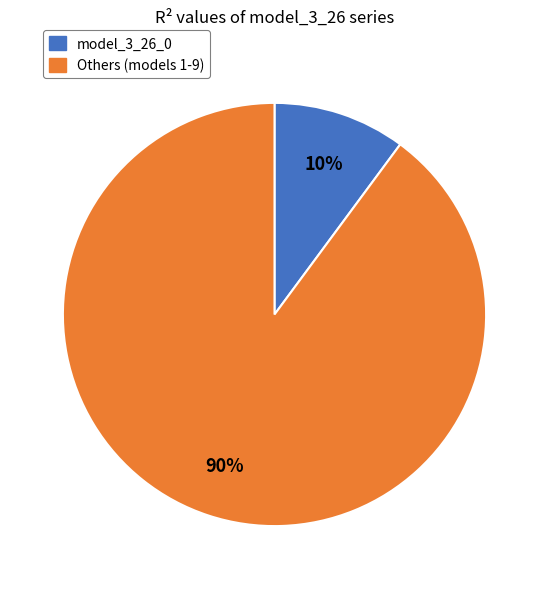

Is there any slice that represents more than half of the pie?

Yes